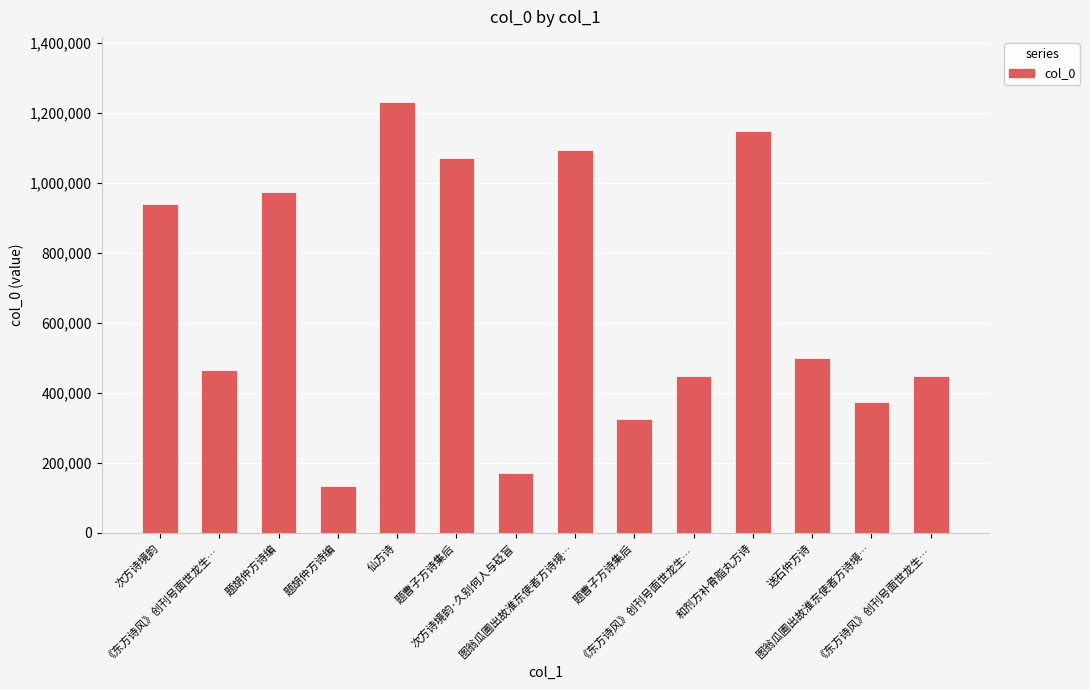

What is the difference between the maximum and second lowest values?

1062911